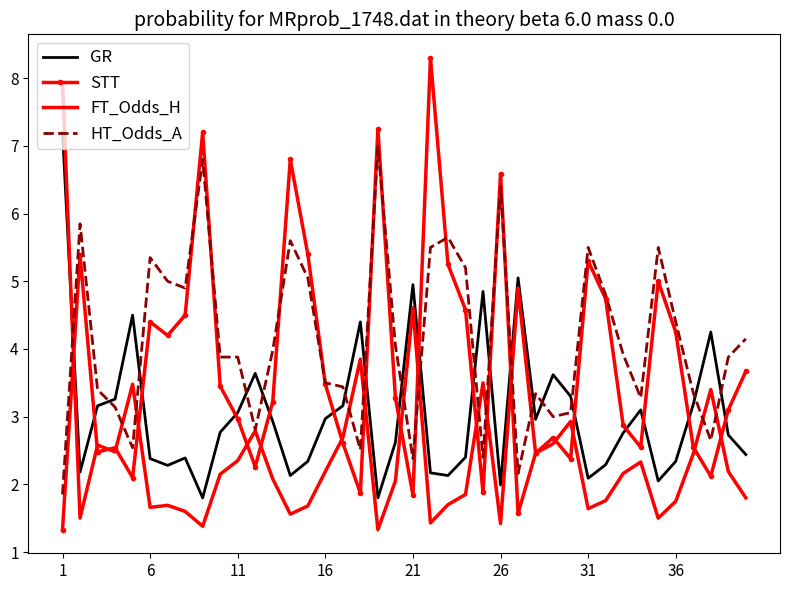

Count the number of categories in the chart.

40